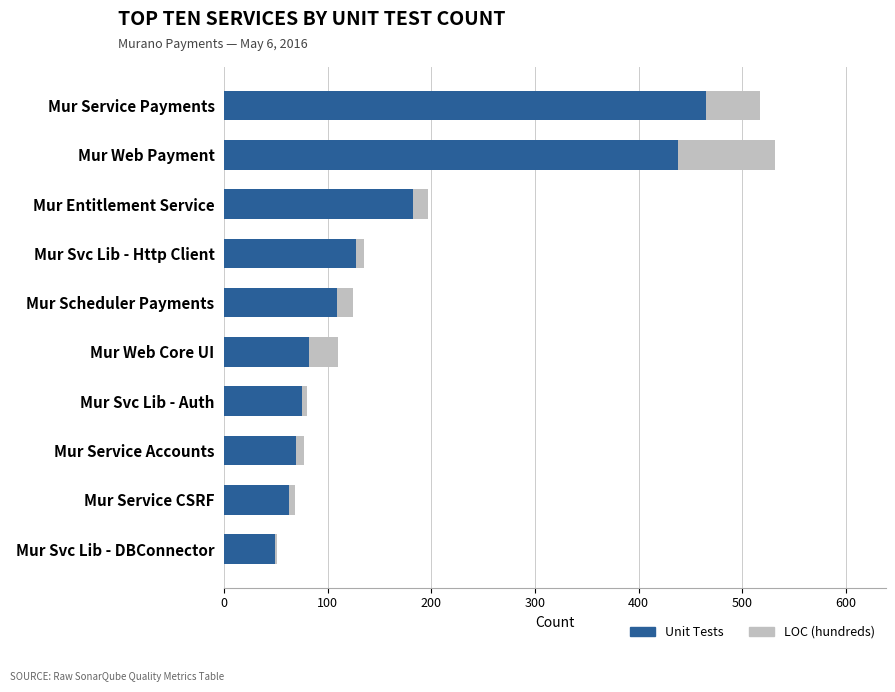

Is it true that Unit Tests equals 182 at Mur Entitlement Service?

True